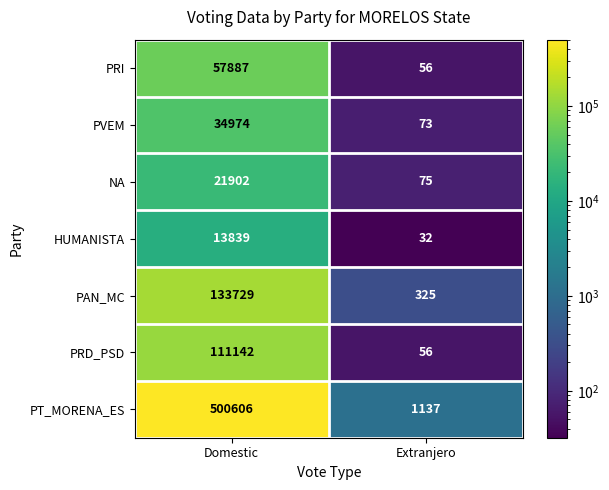

What is the total value across all series at Domestic?

874079